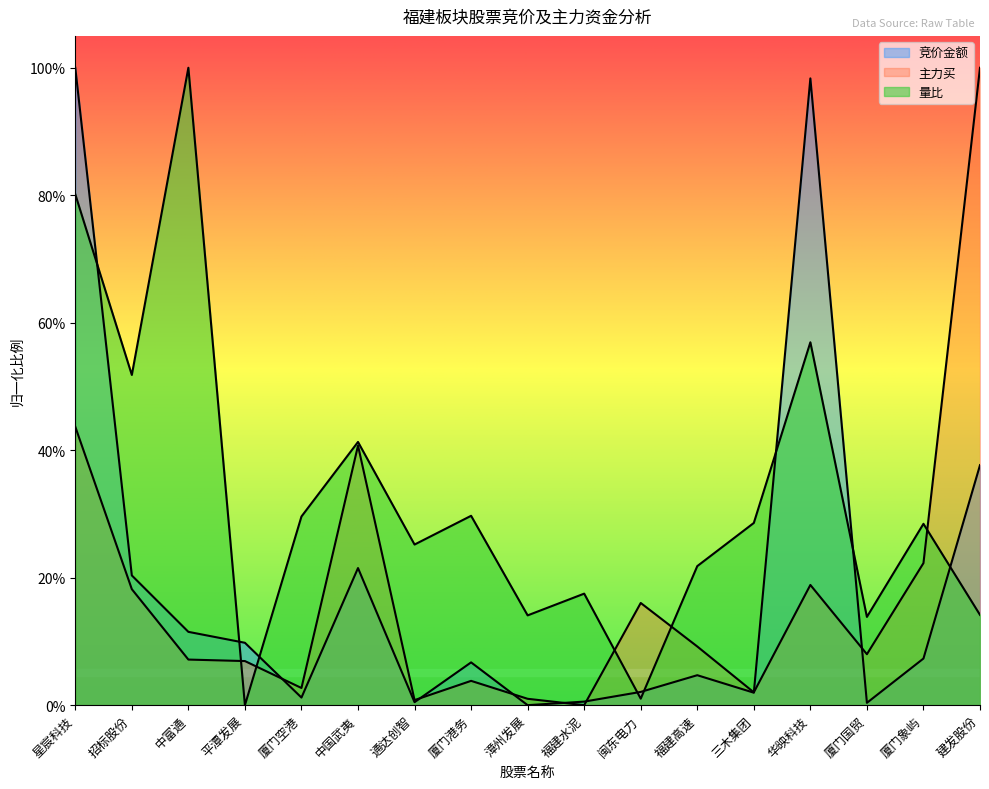

The value of 主力买 at 厦门空港 is 0.0. True or false?

False